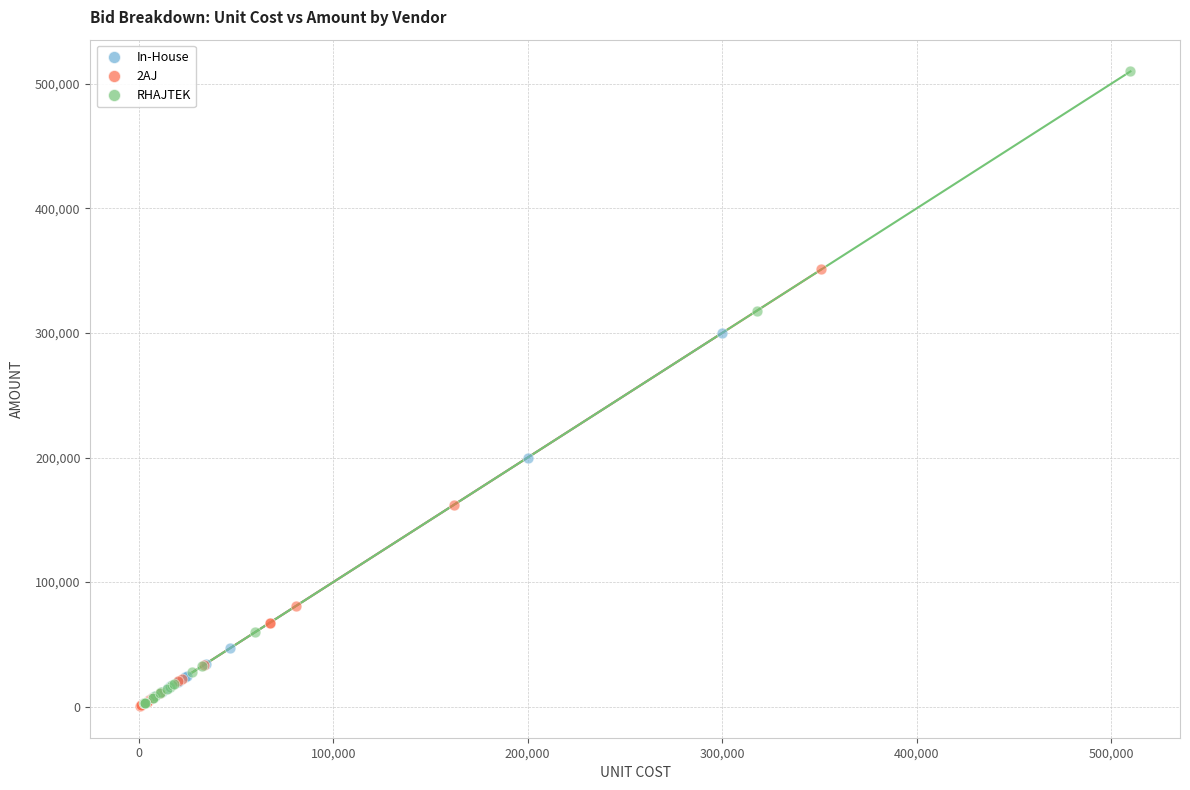

Which series has the widest spread of Y values?

RHAJTEK